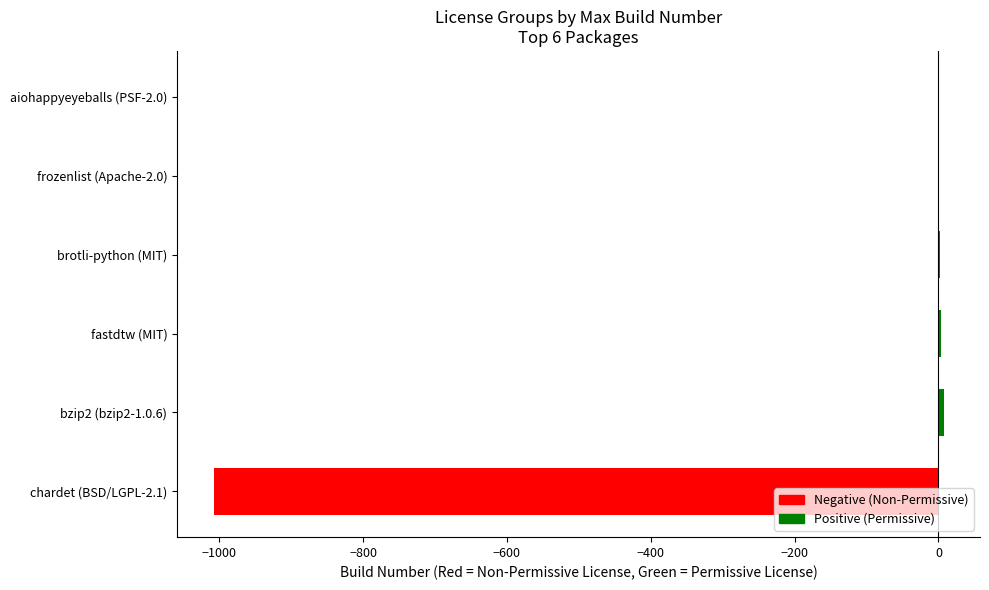

What is the change in value from chardet (BSD/LGPL-2.1) to aiohappyeyeballs (PSF-2.0)?

+1008